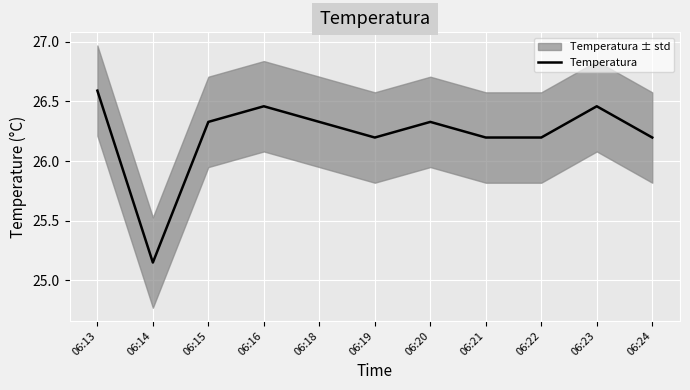

Is it true that the value at 06:20 is 8.9?

False